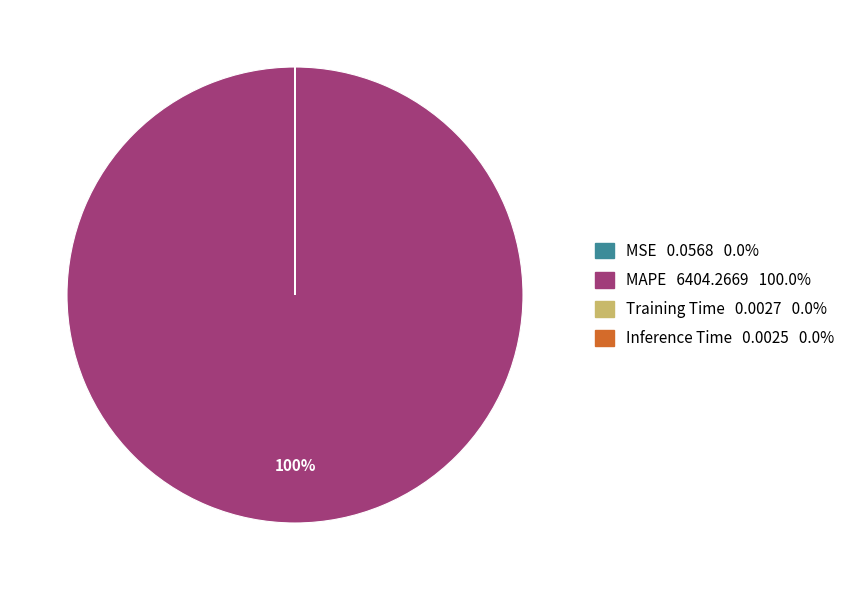

Which slice represents more than half of the pie?

MAPE